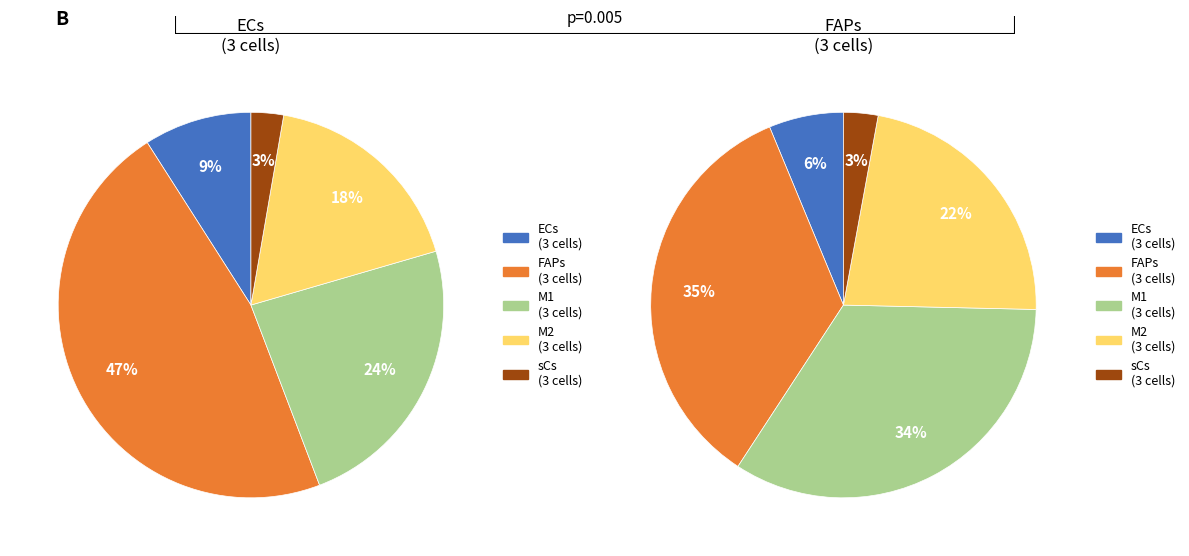

To the nearest percent, what percentage of the pie is M2
(3 cells)?

22%